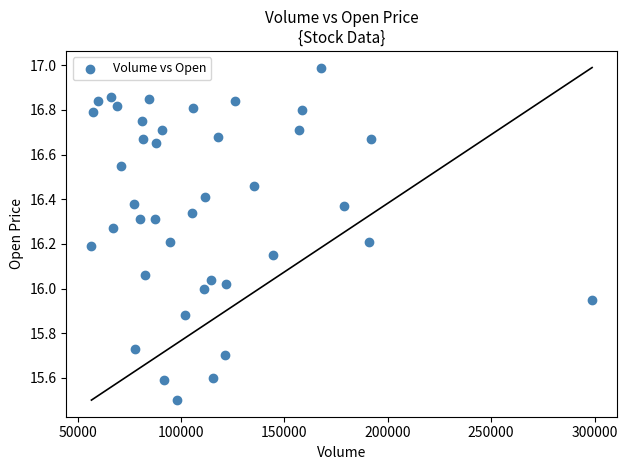

What is the range of Y values (max minus min)?

1.5